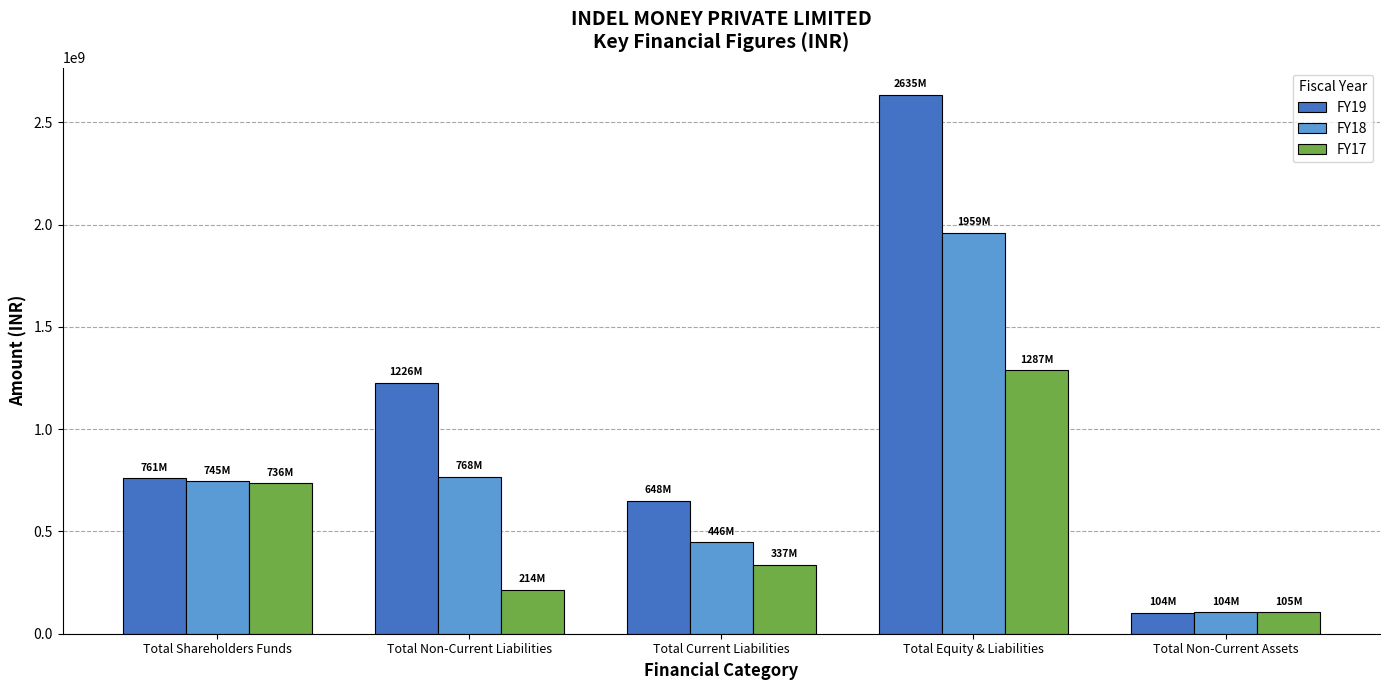

How many data points does each series have?

5